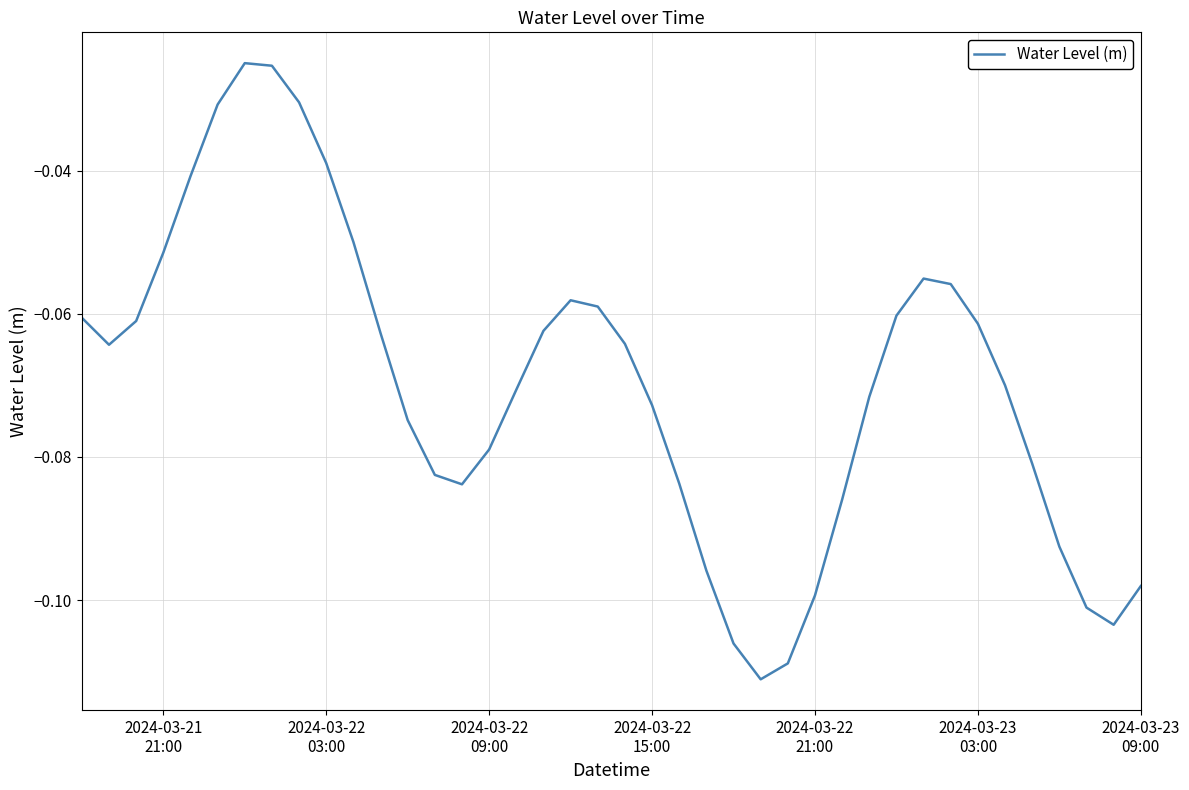

Reading left to right, transcribe all the data shown in this chart.

-0.1	-0.1	-0.1	-0.1	-0.0	-0.0	-0.0	-0.0	-0.0	-0.0	-0.0	-0.1	-0.1	-0.1	-0.1	-0.1	-0.1	-0.1	-0.1	-0.1	-0.1	-0.1	-0.1	-0.1	-0.1	-0.1	-0.1	-0.1	-0.1	-0.1	-0.1	-0.1	-0.1	-0.1	-0.1	-0.1	-0.1	-0.1	-0.1	-0.1